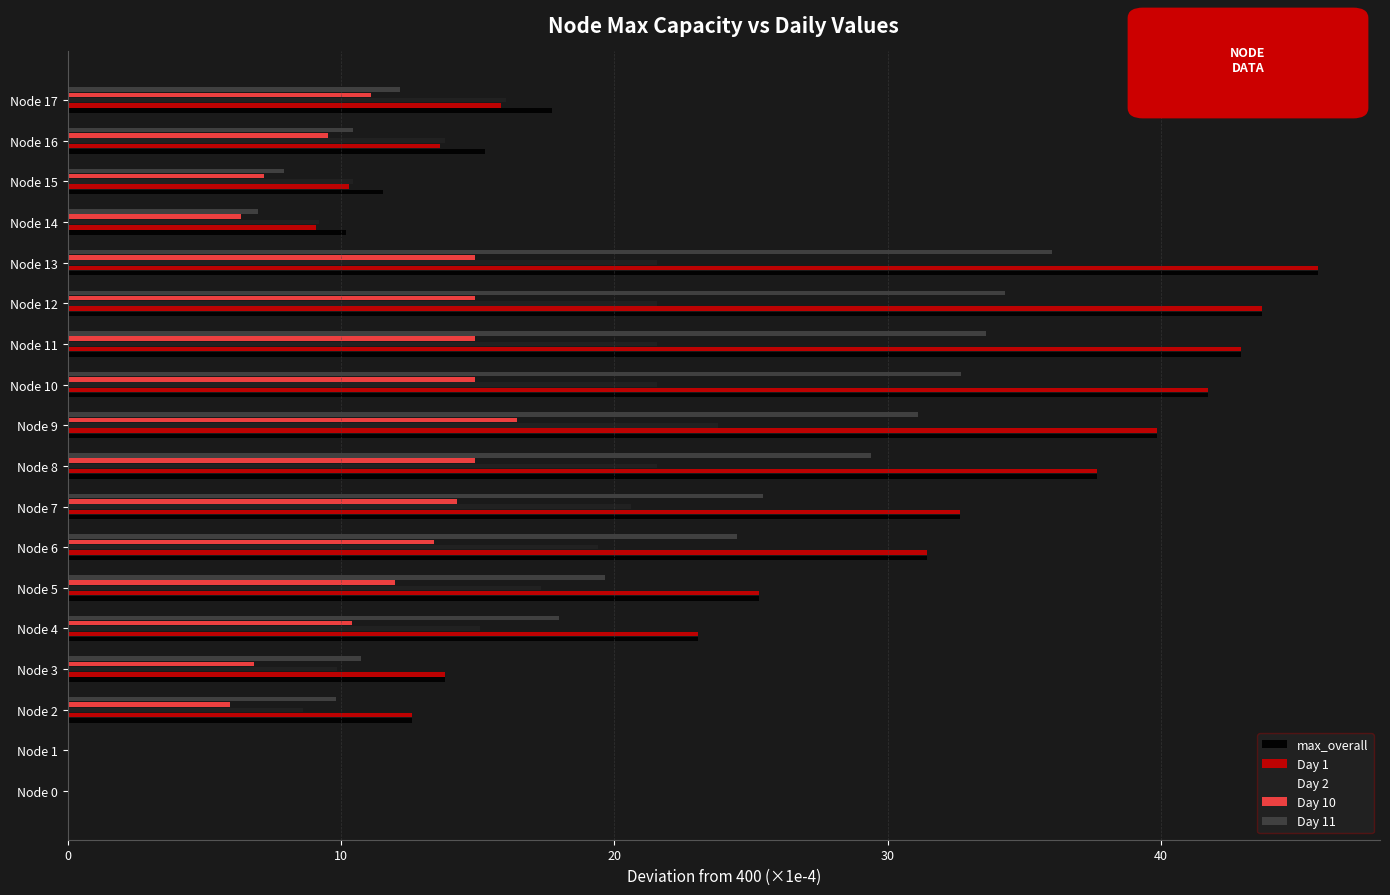

The Day 2 series shows 16.0 at Node 17. True or false?

True